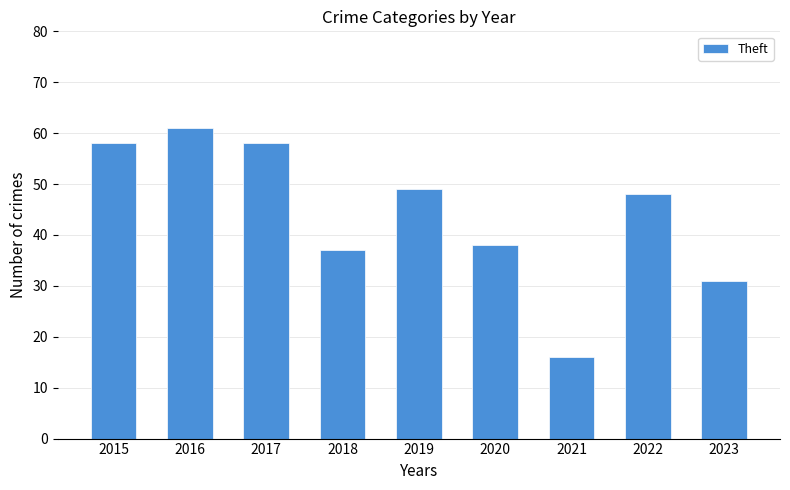

Count the number of data series in this chart.

1